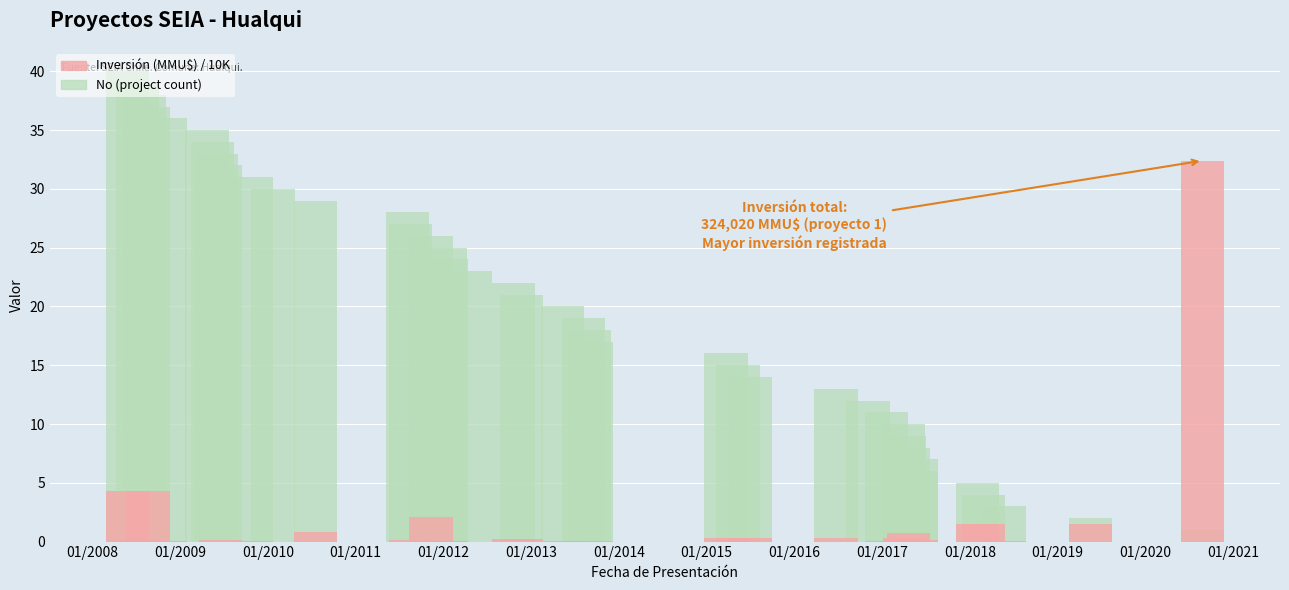

How many categories are shown in the chart?

40